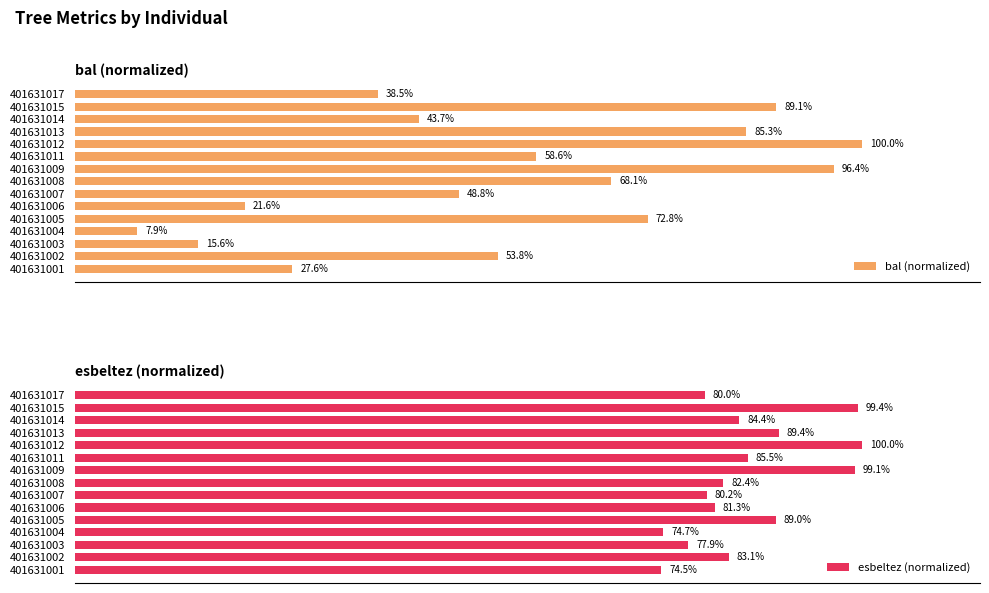

Rank the categories by bal (normalized) value from lowest to highest.

401631004, 401631003, 401631006, 401631001, 401631017, 401631014, 401631007, 401631002, 401631011, 401631008, 401631005, 401631013, 401631015, 401631009, 401631012